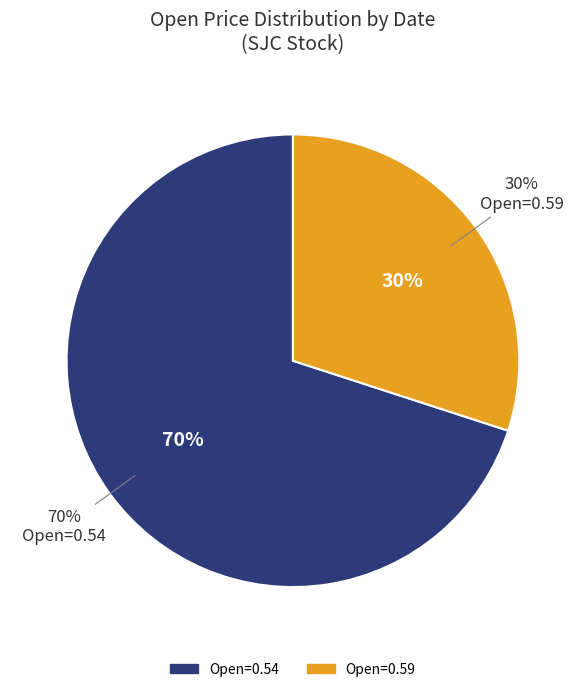

The 2020-04-15 slice represents 23% of the pie. True or false?

False